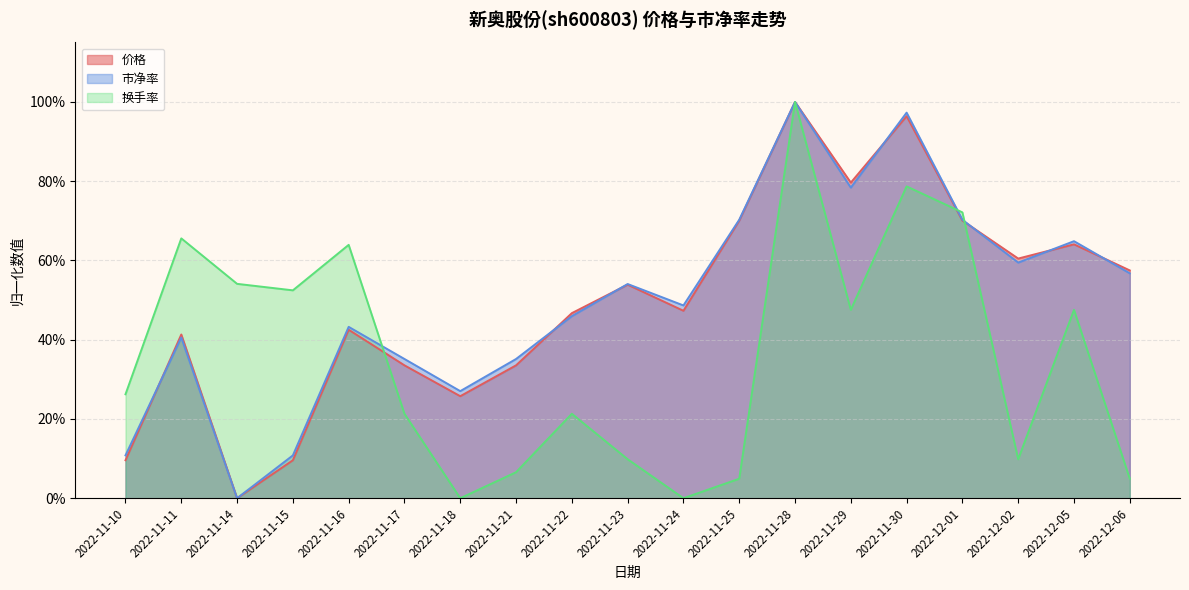

What is the greatest value displayed?

1.0